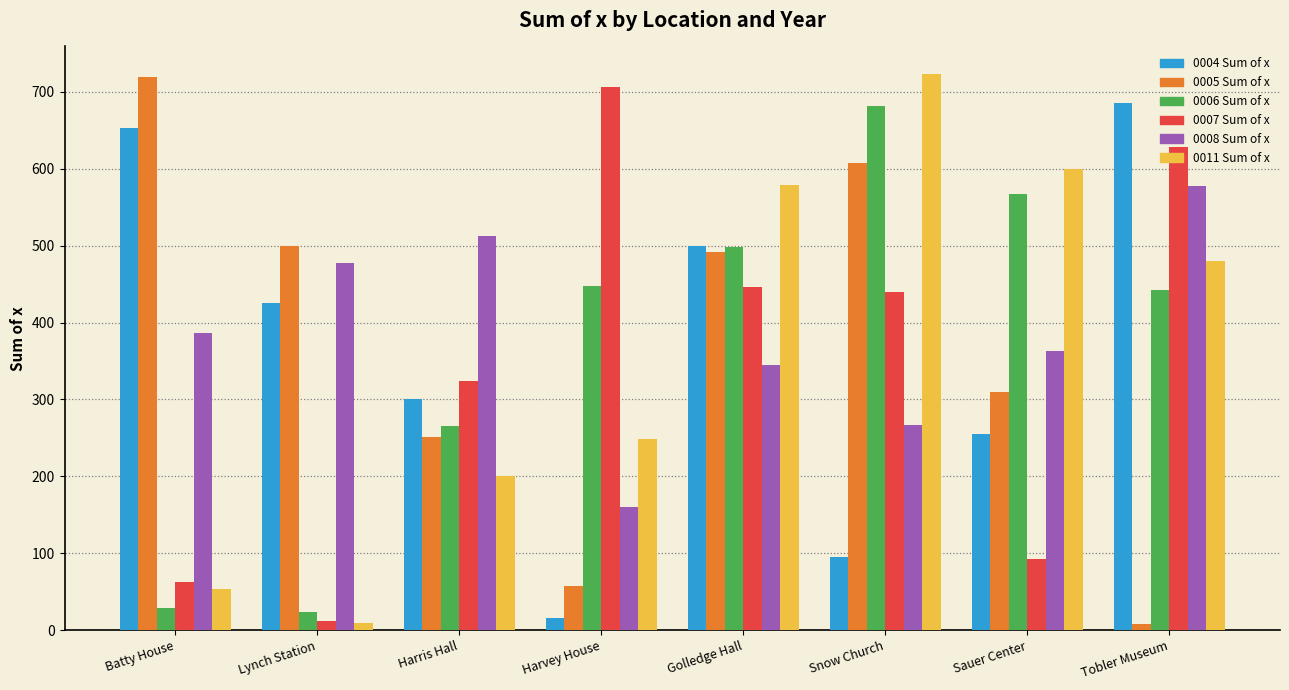

How many bars are there in each group?

6